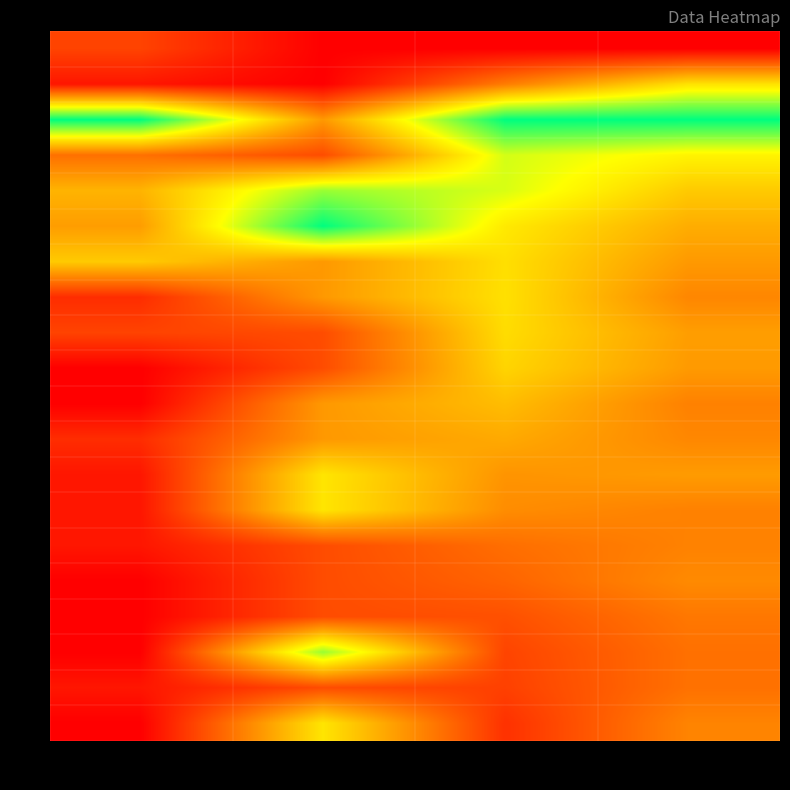

Reading left to right, what are all the values shown in this chart?

0: col_0=0.2	col_1=0.0	col_2=0.0	col_3=0.0
1: col_0=0.1	col_1=0.0	col_2=0.3	col_3=0.6
2: col_0=1.0	col_1=0.4	col_2=1.0	col_3=1.0
3: col_0=0.3	col_1=0.2	col_2=0.7	col_3=0.6
4: col_0=0.5	col_1=0.8	col_2=0.7	col_3=0.5
5: col_0=0.4	col_1=1.0	col_2=0.6	col_3=0.5
6: col_0=0.5	col_1=0.4	col_2=0.6	col_3=0.4
7: col_0=0.1	col_1=0.4	col_2=0.6	col_3=0.4
8: col_0=0.2	col_1=0.2	col_2=0.6	col_3=0.4
9: col_0=0.0	col_1=0.2	col_2=0.6	col_3=0.4
10: col_0=0.0	col_1=0.4	col_2=0.5	col_3=0.3
11: col_0=0.1	col_1=0.4	col_2=0.4	col_3=0.4
12: col_0=0.1	col_1=0.6	col_2=0.4	col_3=0.4
13: col_0=0.1	col_1=0.6	col_2=0.4	col_3=0.3
14: col_0=0.1	col_1=0.2	col_2=0.3	col_3=0.3
15: col_0=0.0	col_1=0.2	col_2=0.3	col_3=0.4
16: col_0=0.0	col_1=0.2	col_2=0.2	col_3=0.3
17: col_0=0.0	col_1=0.8	col_2=0.2	col_3=0.3
18: col_0=0.1	col_1=0.2	col_2=0.2	col_3=0.3
19: col_0=0.0	col_1=0.6	col_2=0.1	col_3=0.3